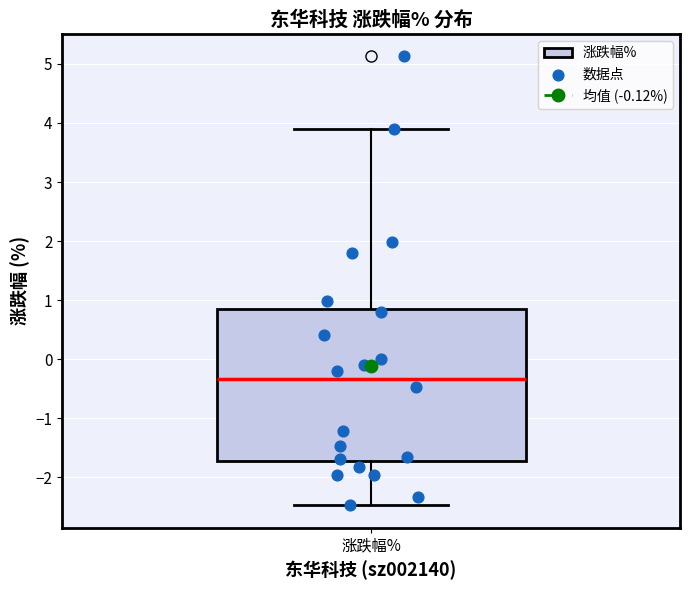

Transcribe this box plot: give where the median line is, the range the box spans, and where the two whiskers end, as read against the y-axis. The values are not printed on the chart, so give them approximately, as read against the axis.

median -0.3, box -1.7 to 0.8, whiskers -2.5 to 3.9